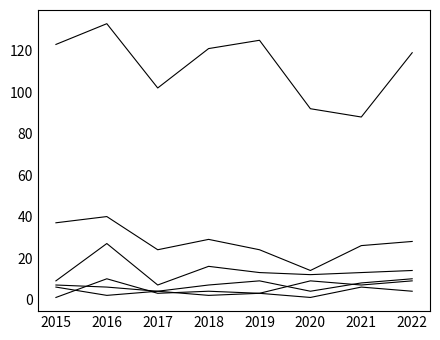

Which has a higher value, 2019 or 2022?

2022